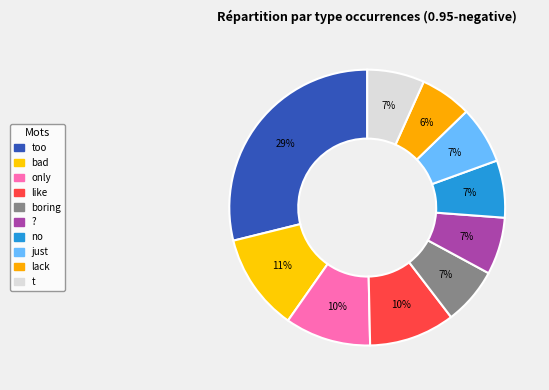

How many segments does this pie chart have?

10